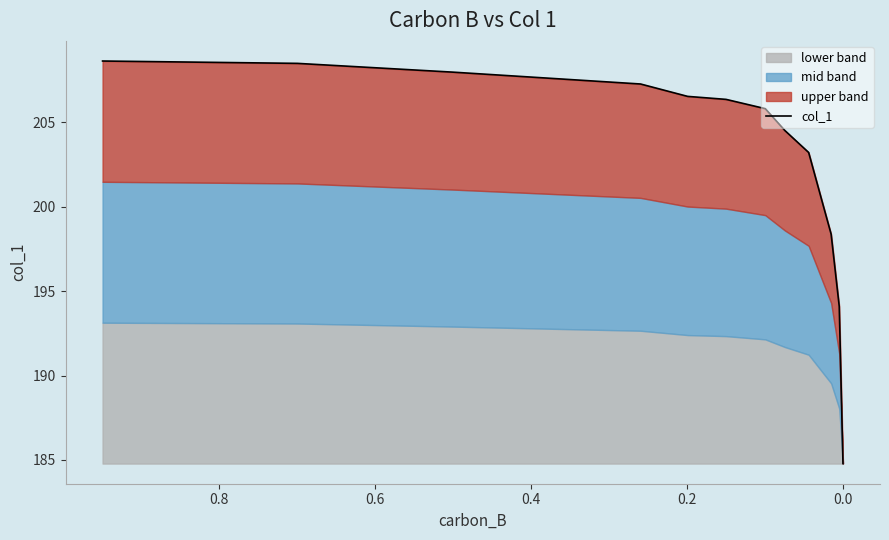

The value at 0.4 is 288.8. True or false?

False